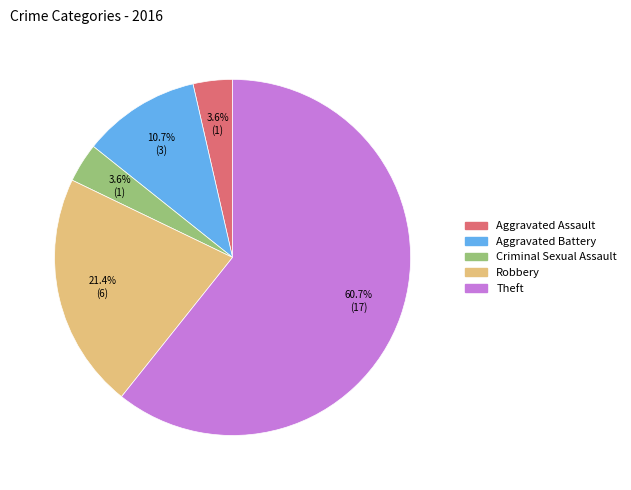

Does any single category account for the majority?

Yes